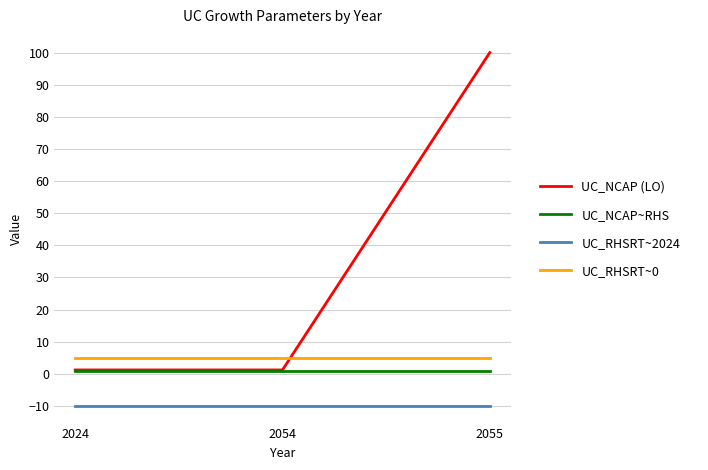

What is the total value across all series at 2054?

-2.8